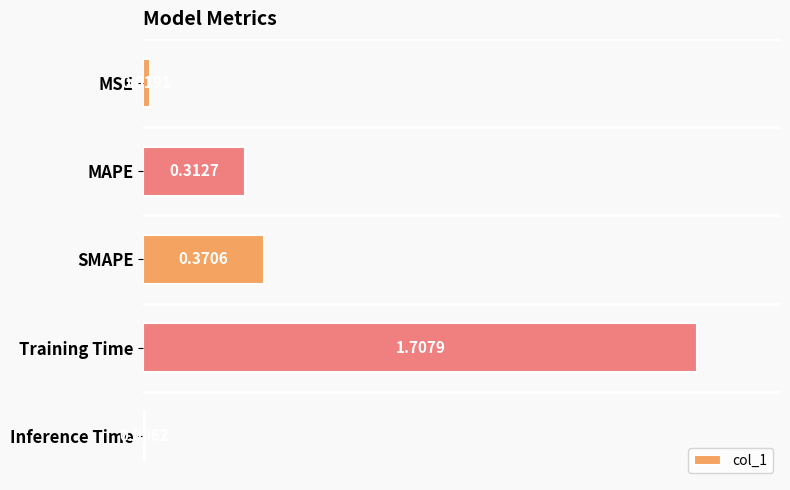

Rank the categories by value from highest to lowest.

Training Time, SMAPE, MAPE, MSE, Inference Time